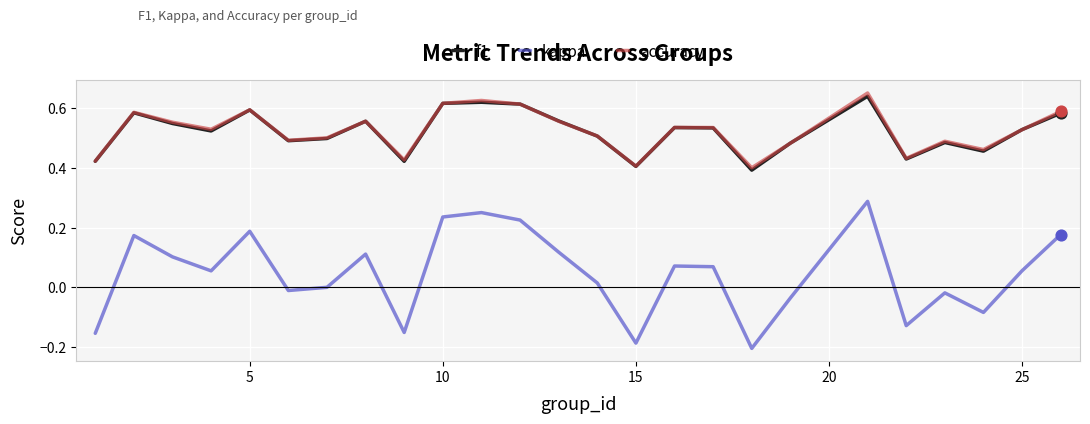

Which series has the widest spread of values?

kappa